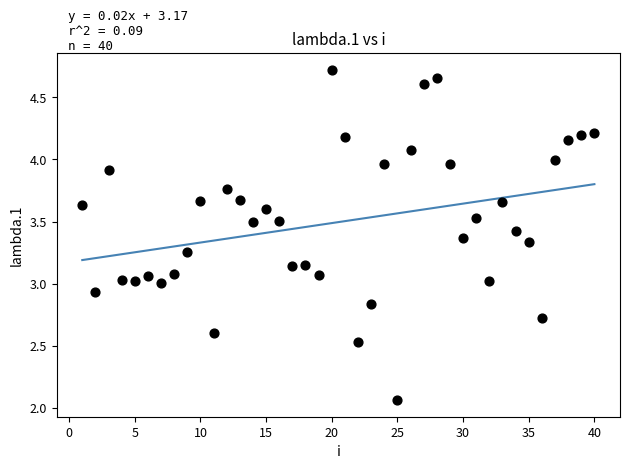

What is the range of X values (max minus min)?

39.0